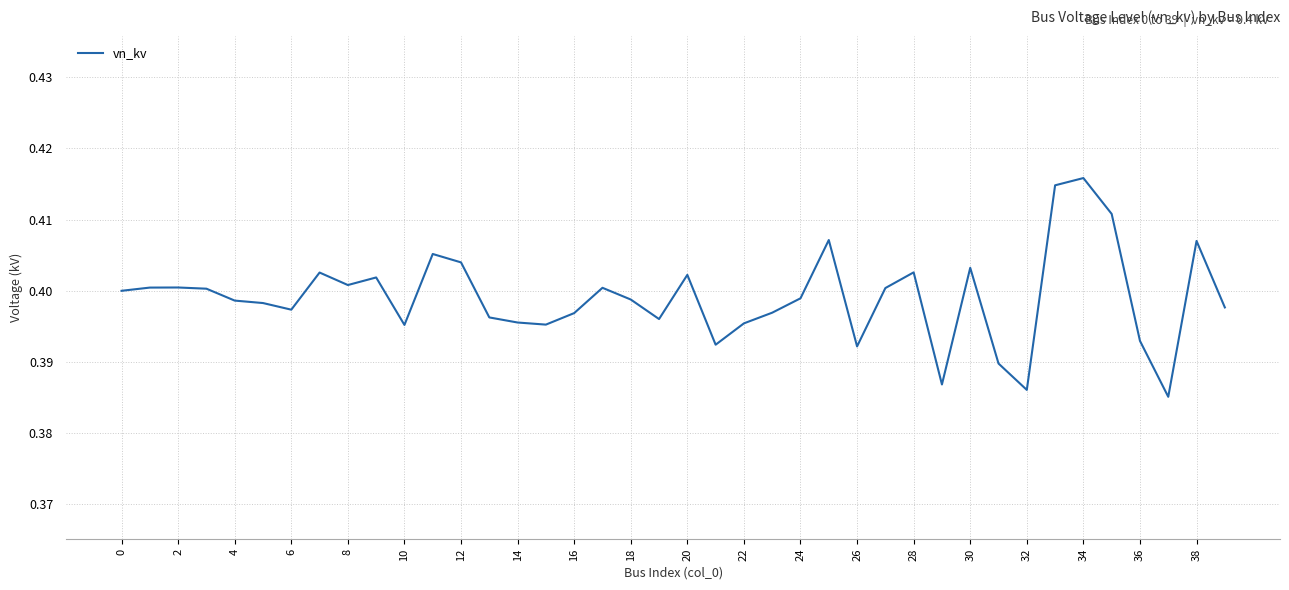

At which category does the chart reach its minimum across all series?

37